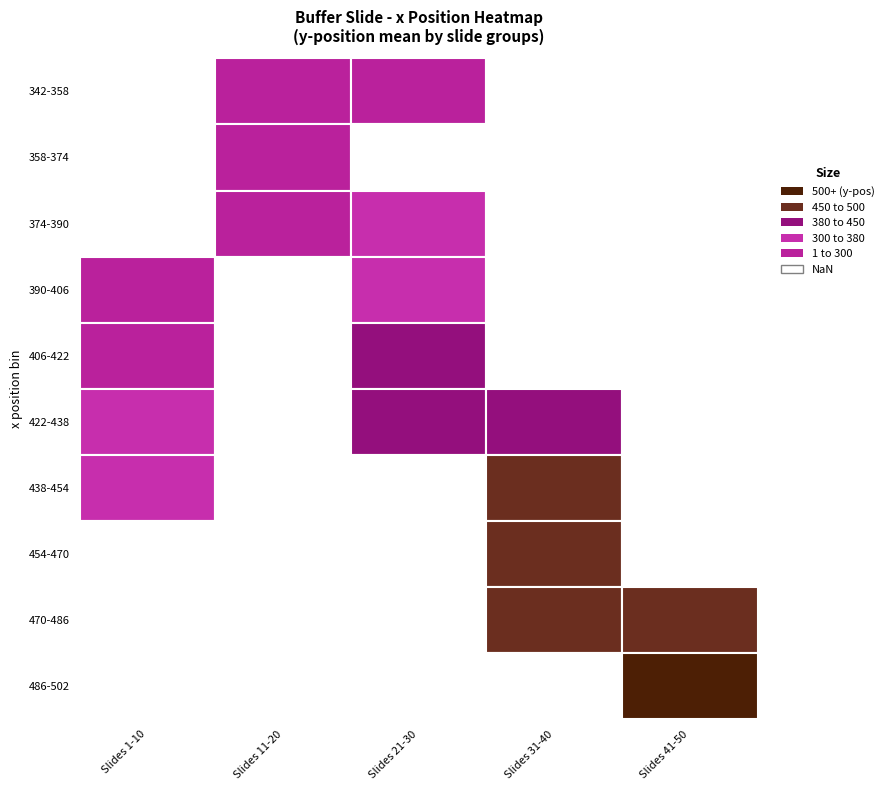

Which has a higher value, 4 or 1?

4